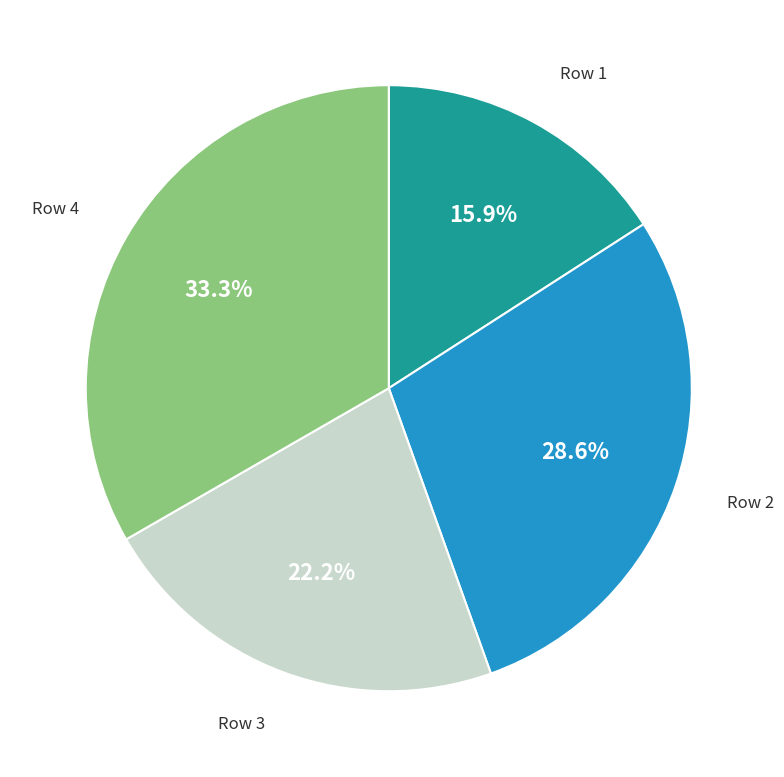

Is the sum of Row 2 and Row 4 greater than half?

Yes